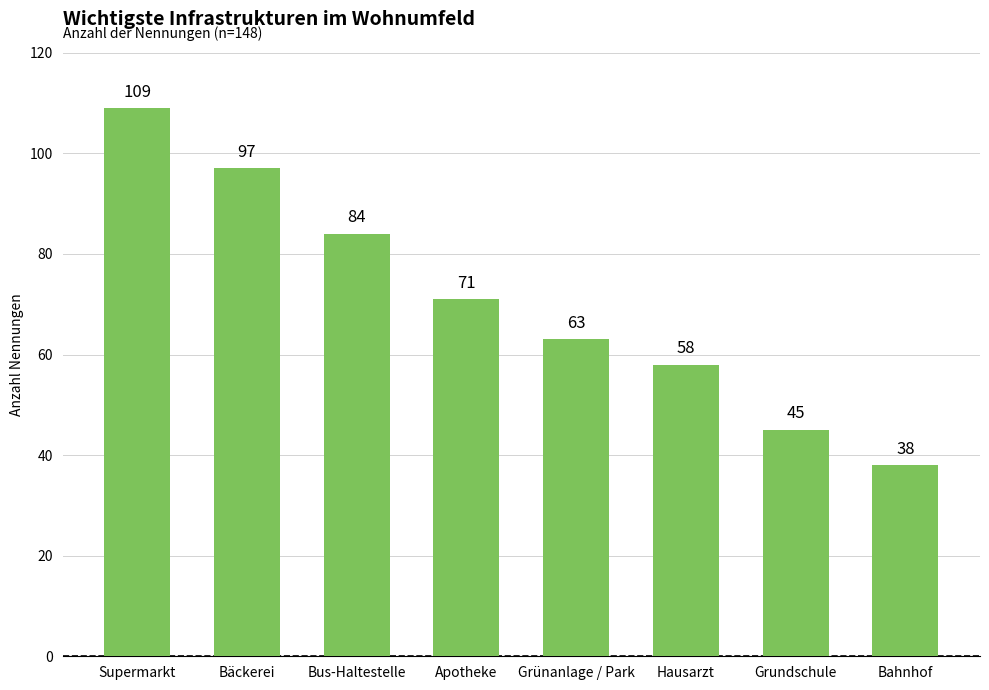

The value at Bahnhof is 58. True or false?

False